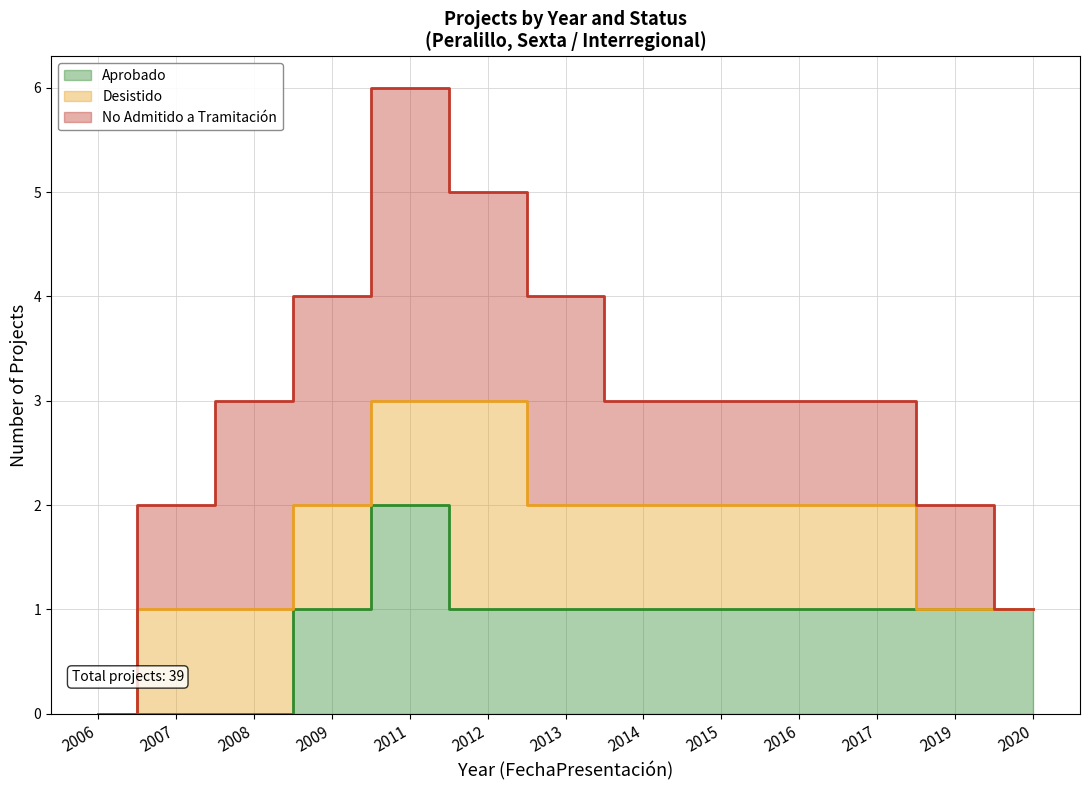

Which series has the largest total across all categories?

No Admitido a Tramitación